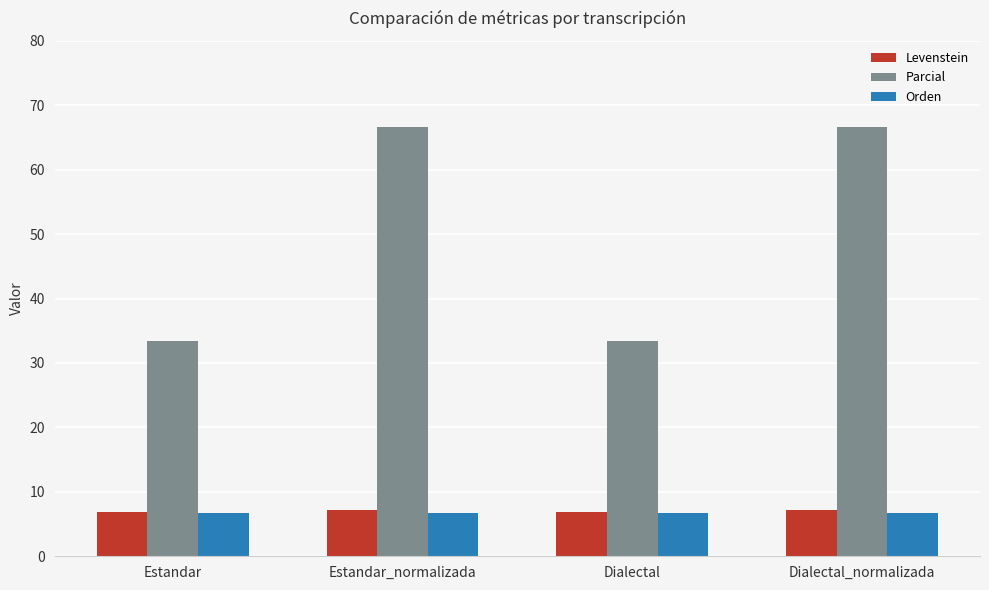

What is the smallest value displayed?

6.7